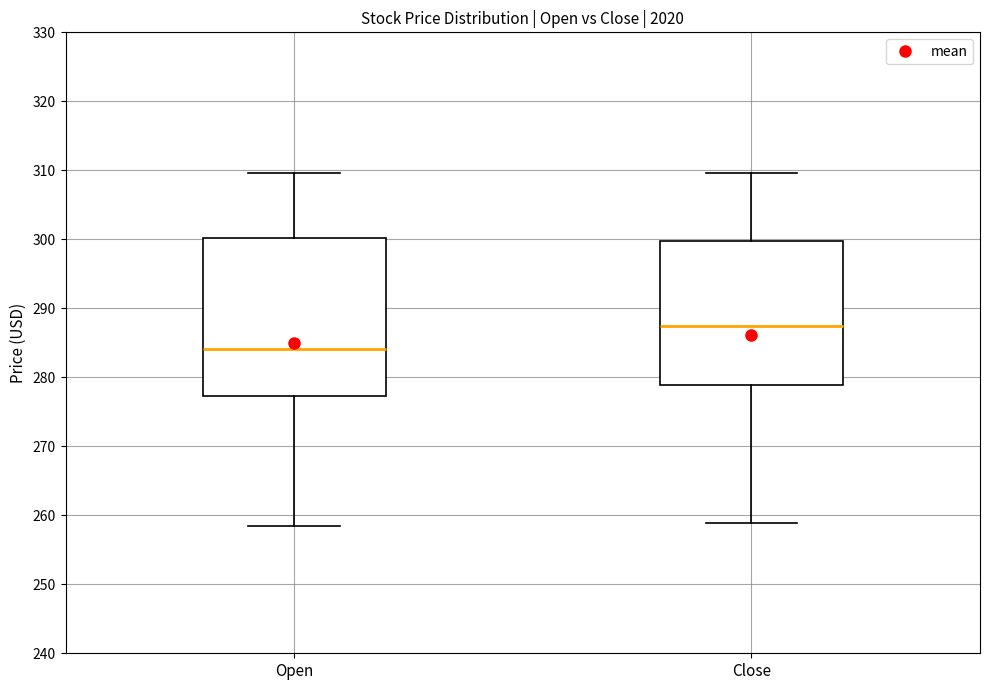

Reading left to right, read every box against the y-axis: the position of its median line, the range the box covers, and the ends of its whiskers. The values are not printed on the chart, so give them approximately, as read against the axis.

Open: median 284, box 277 to 300, whiskers 258 to 310
Close: median 288, box 279 to 300, whiskers 259 to 310